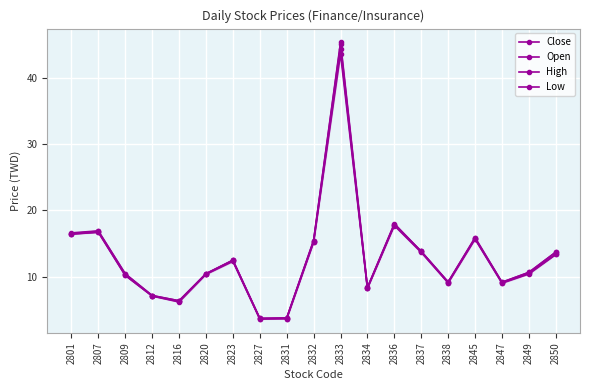

Is it true that High equals 8.3 at 2837?

False